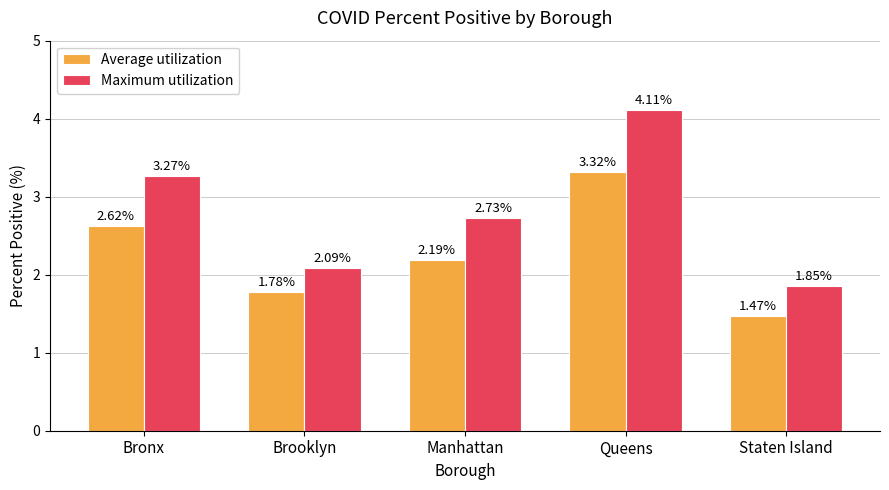

What is the sum of all Maximum utilization values?

14.1